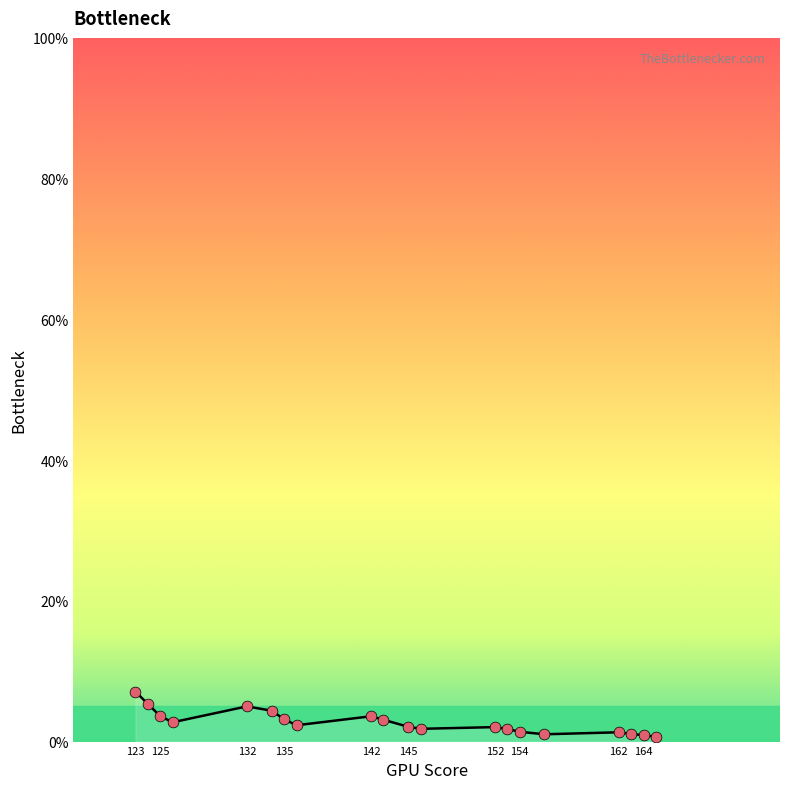

What is the change in value from 135 to 164?

-2.3